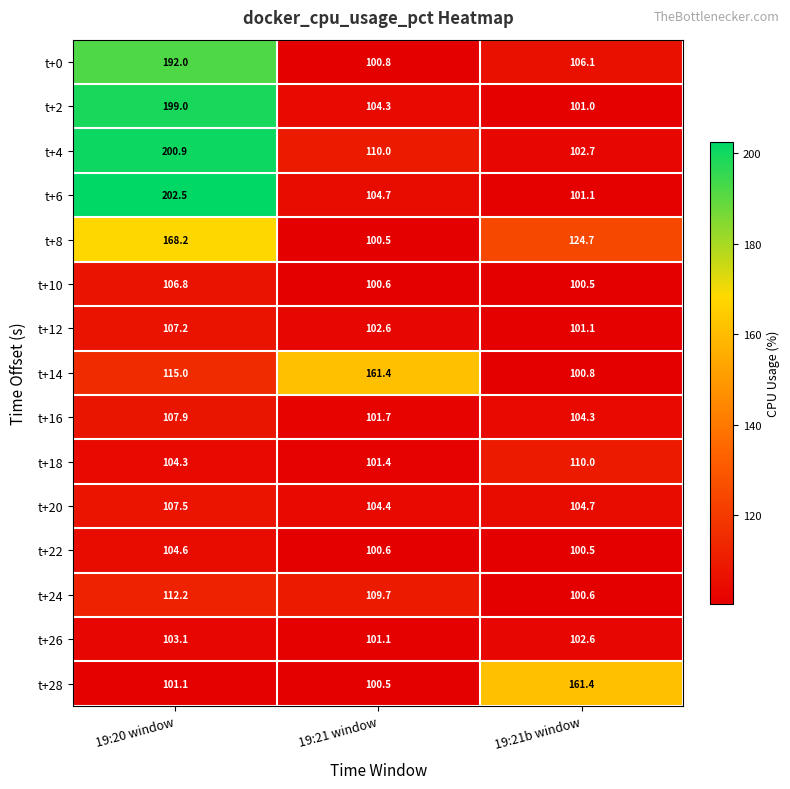

True or false: t+22 has a value of 159.8 at 19:21b window.

False